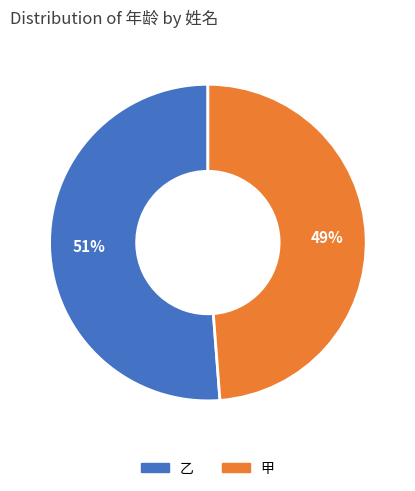

What is the smallest slice in the pie chart?

甲